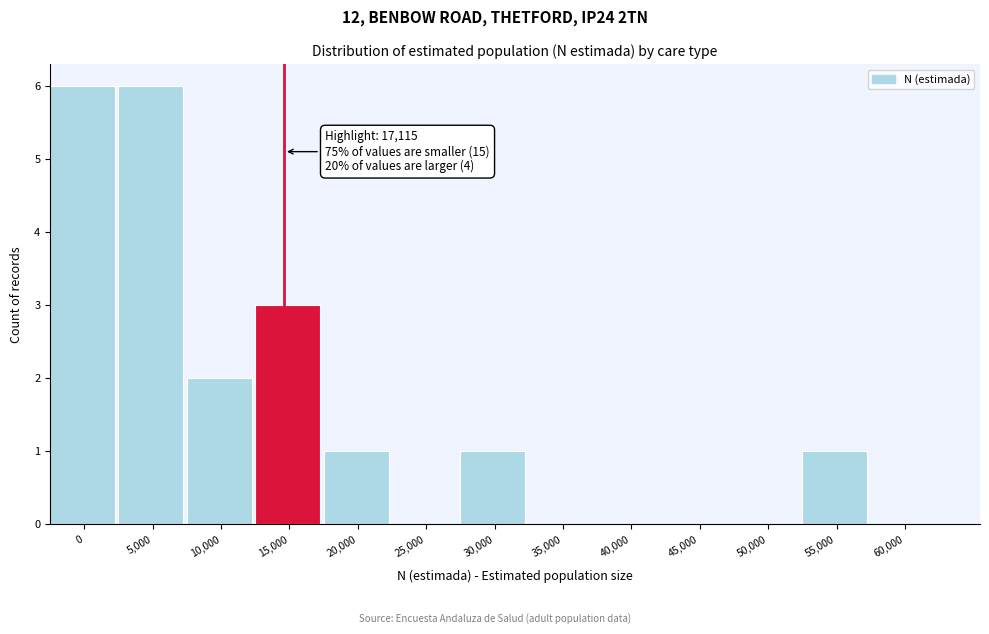

Reading right to left, extract all data points from this chart.

60,000=0	55,000=1	50,000=0	45,000=0	40,000=0	35,000=0	30,000=1	25,000=0	20,000=1	15,000=3	10,000=2	5,000=6	0=6